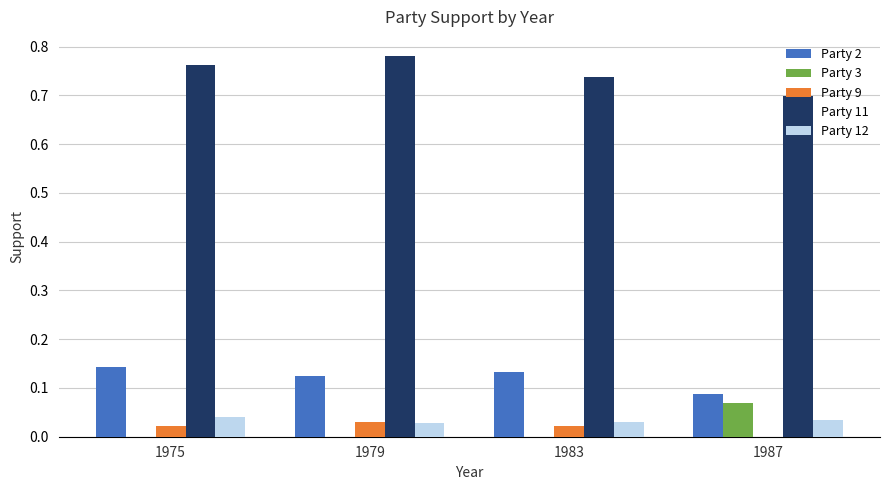

Are the bars horizontal?

No